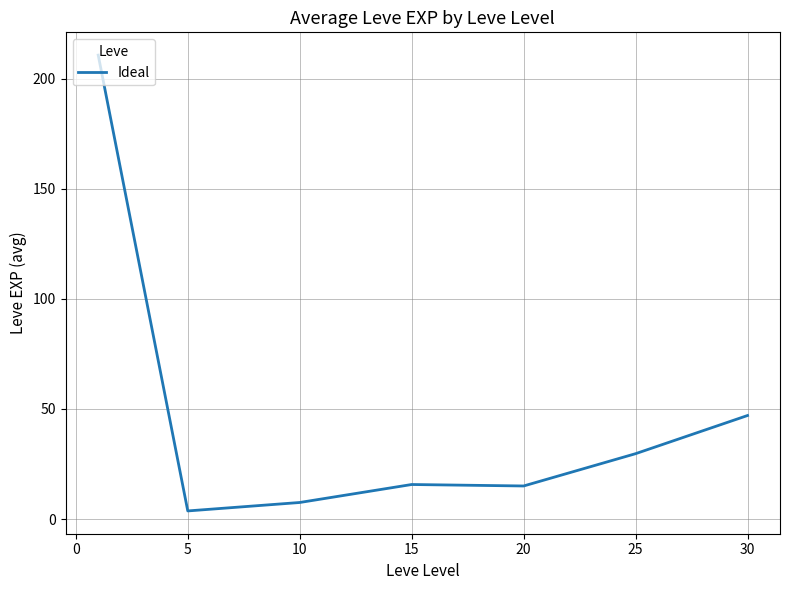

What is the difference between the maximum and minimum values?

207.0